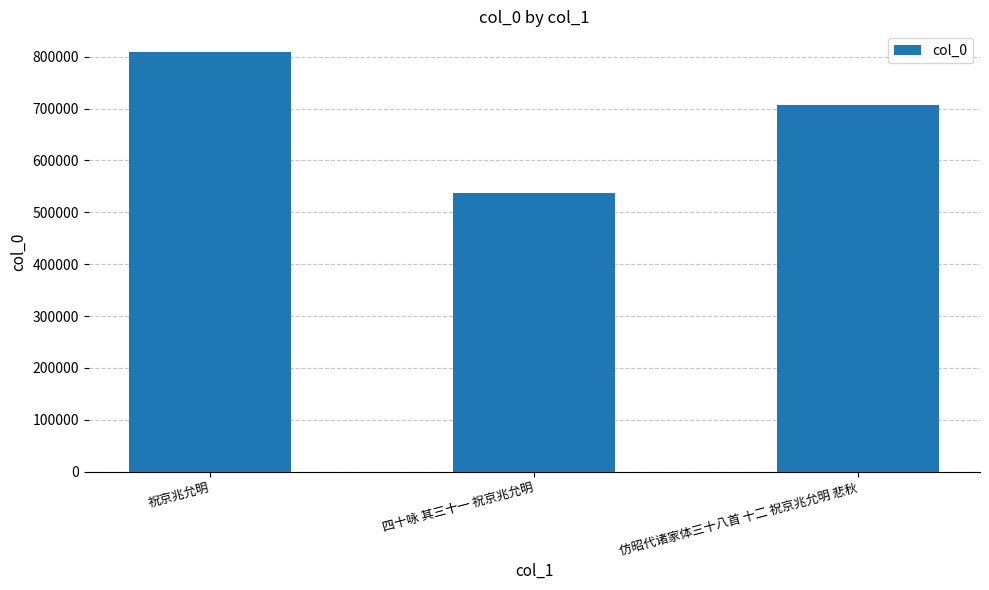

Reading left to right, list all the values displayed in this chart.

祝京兆允明=808669	四十咏 其三十一 祝京兆允明=536786	仿昭代诸家体三十八首 十二 祝京兆允明 悲秋=707165